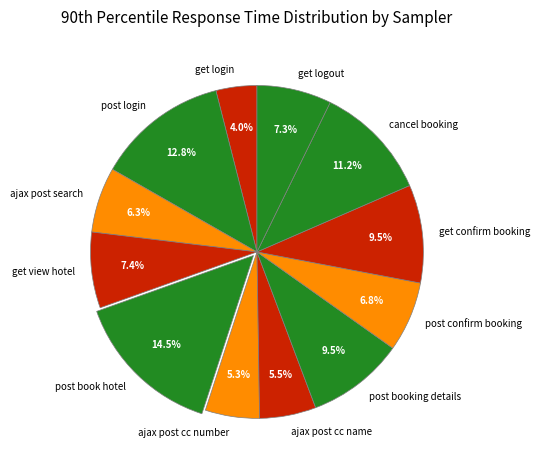

Which has a higher value, ajax post cc number or get logout?

get logout